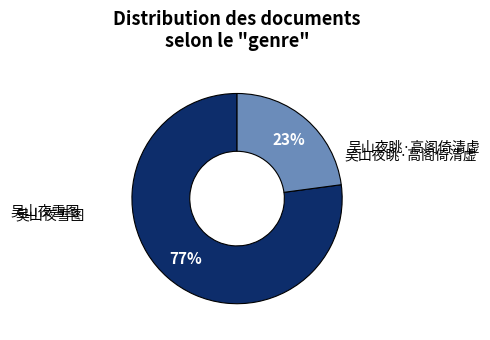

To the nearest percent, what is the difference between the largest and smallest slice percentages?

54%